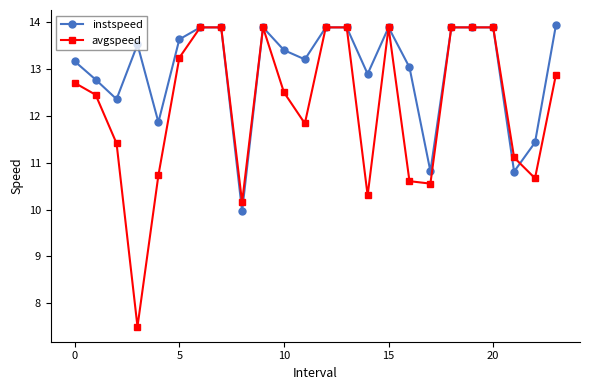

What is the difference between the maximum and minimum values in the avgspeed series?

6.4